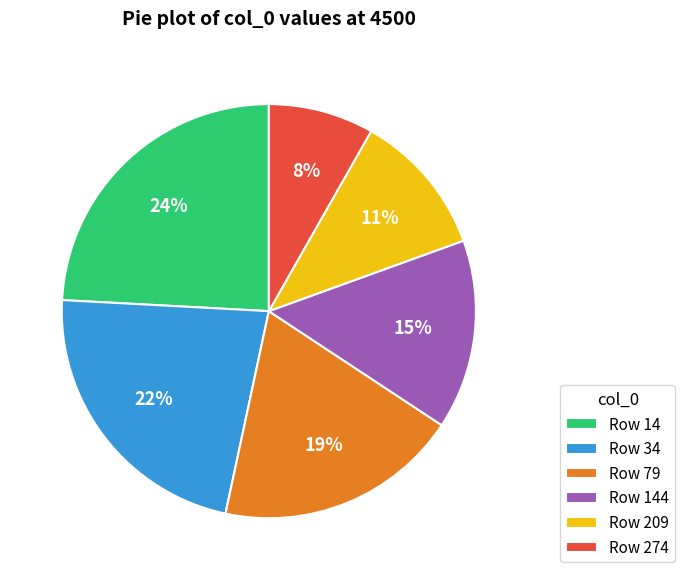

Does Row 34 represent more than half of the total?

No